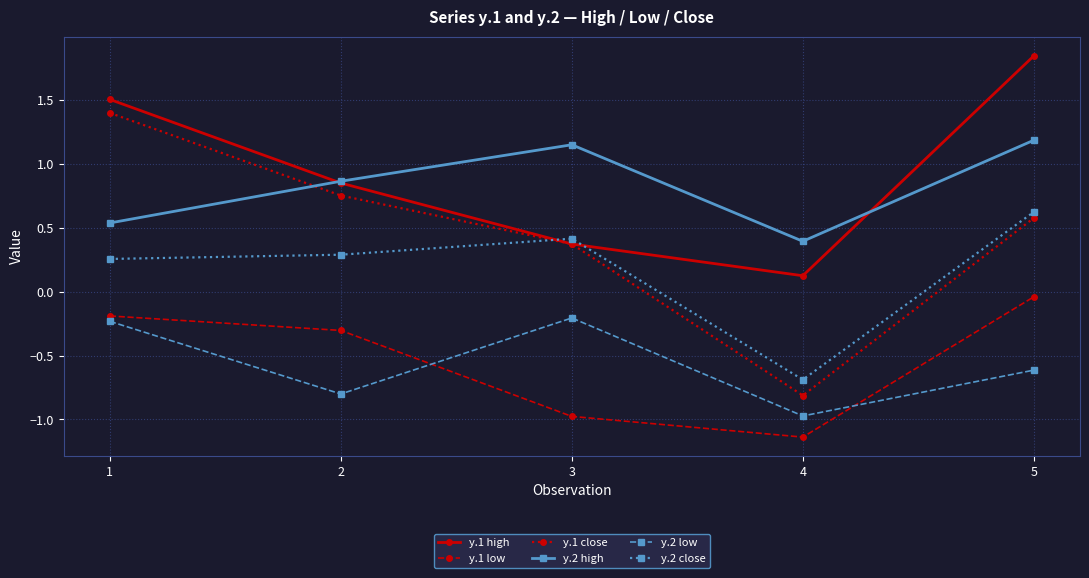

The value of y.1 close at 3 is 0.5. True or false?

False